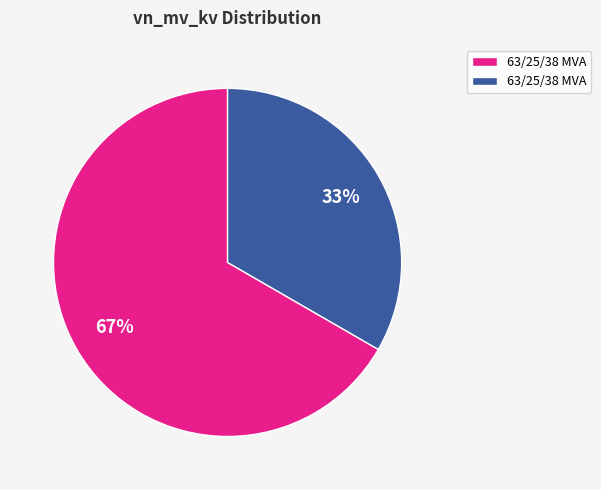

To the nearest percent, what is the average slice percentage?

50%